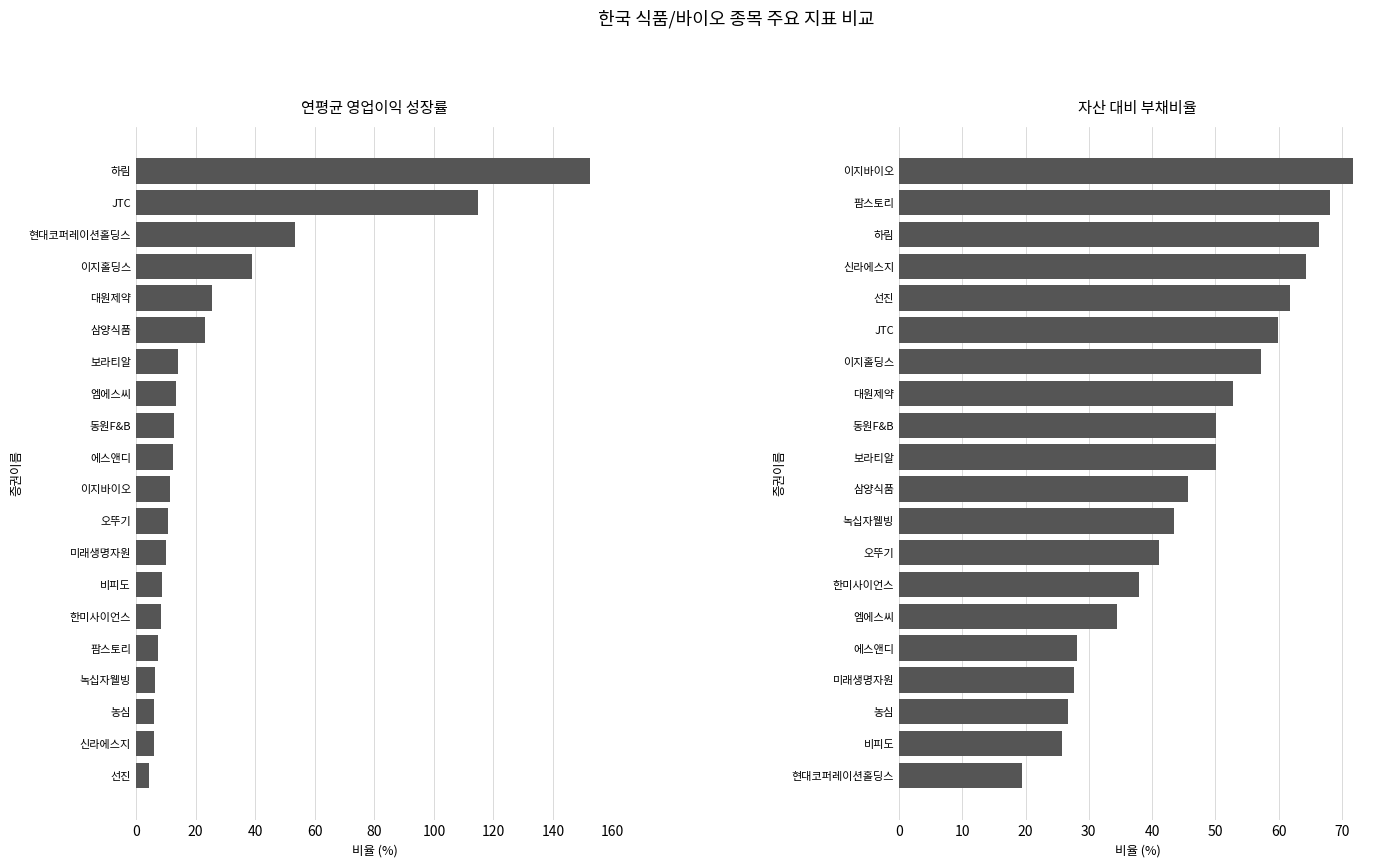

The 자산 대비 부채비율 series shows 45.7 at 삼양식품. True or false?

True